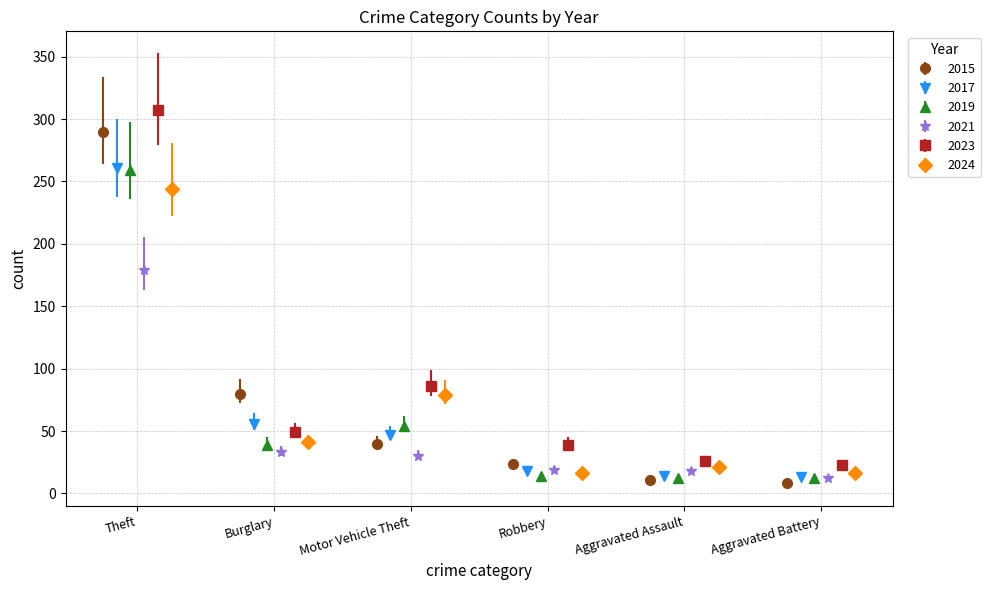

List the series in order of their peak value, highest first.

2023, 2015, 2017, 2019, 2024, 2021